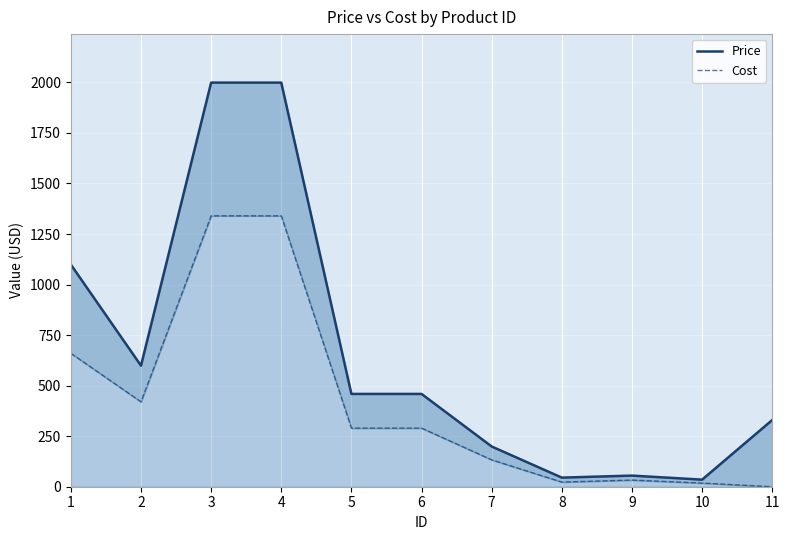

How many lines are shown in the chart?

2